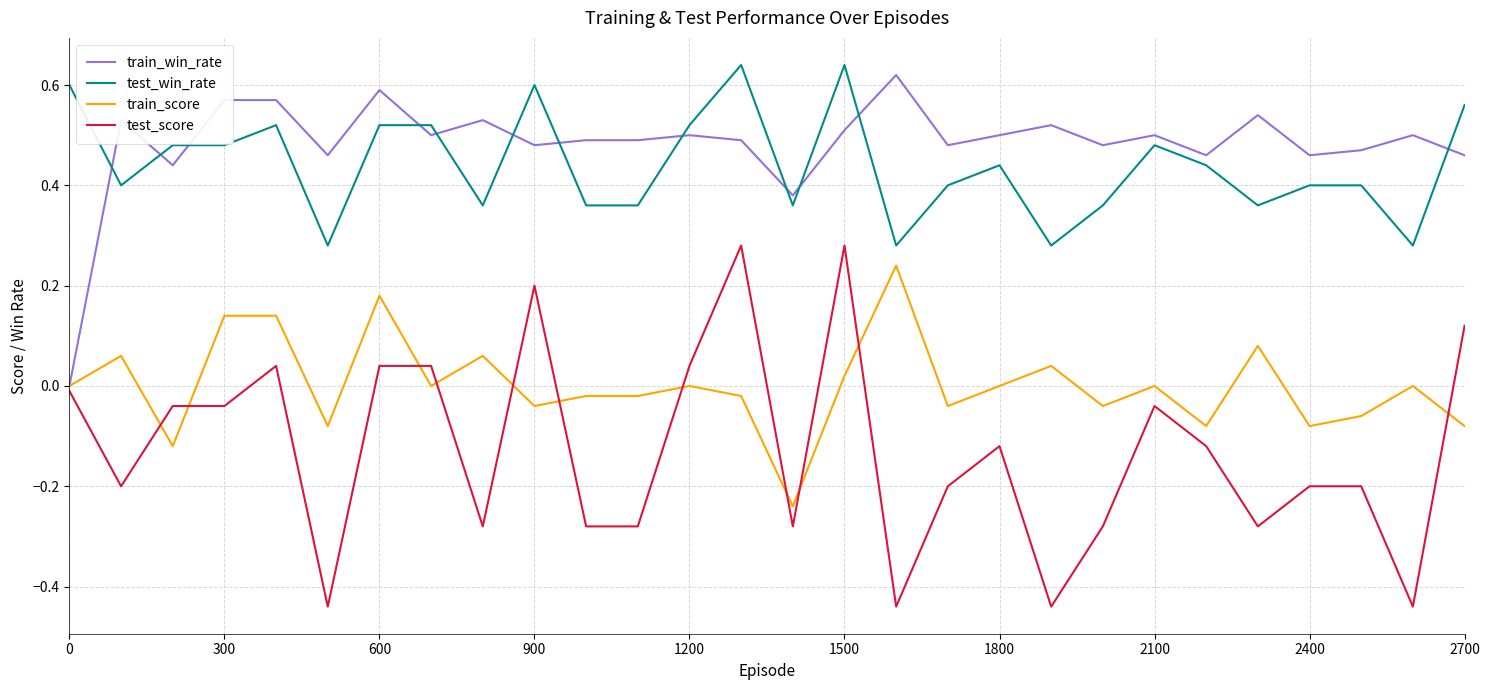

Which series has the largest range (max minus min)?

test_score